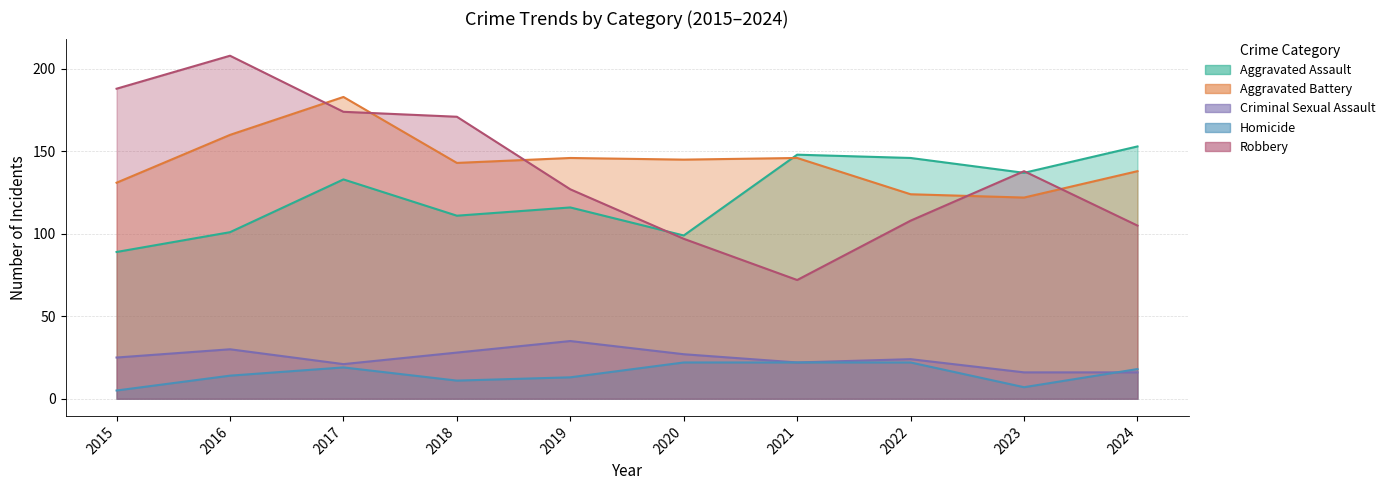

What is the total value across all series at 2024?

430